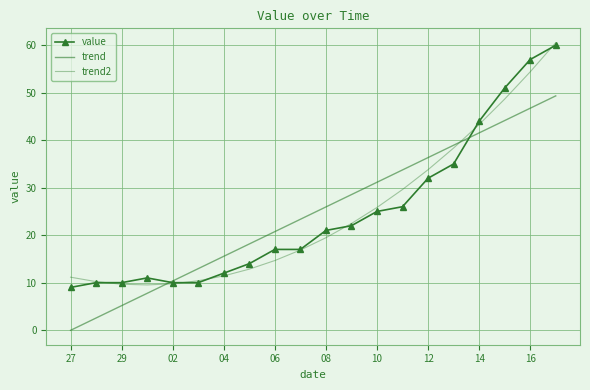

What is the difference between the second highest and minimum values in the trend2 series?

44.9